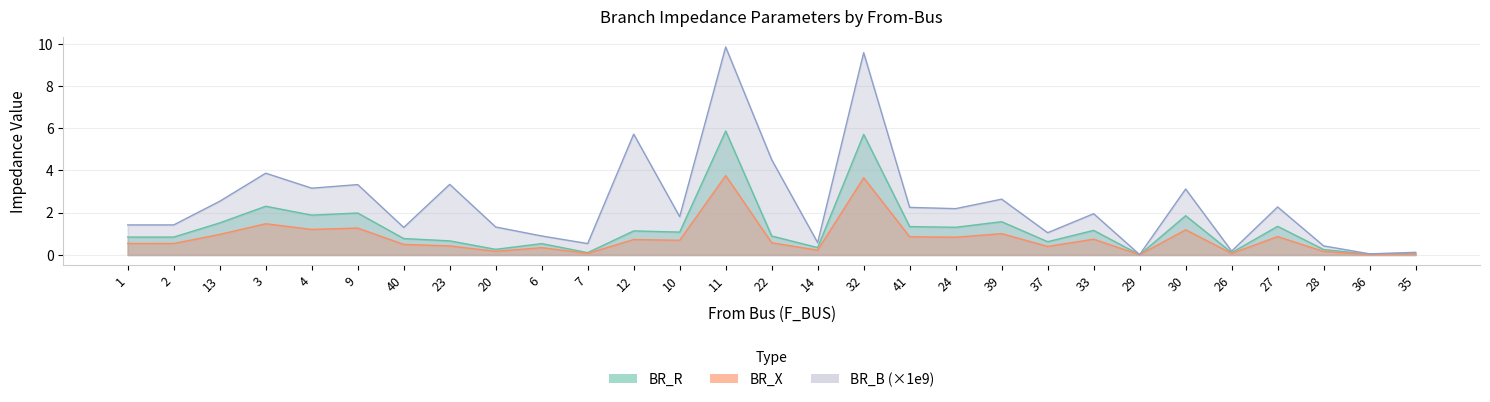

What is the label of the 26th point from the right?

3